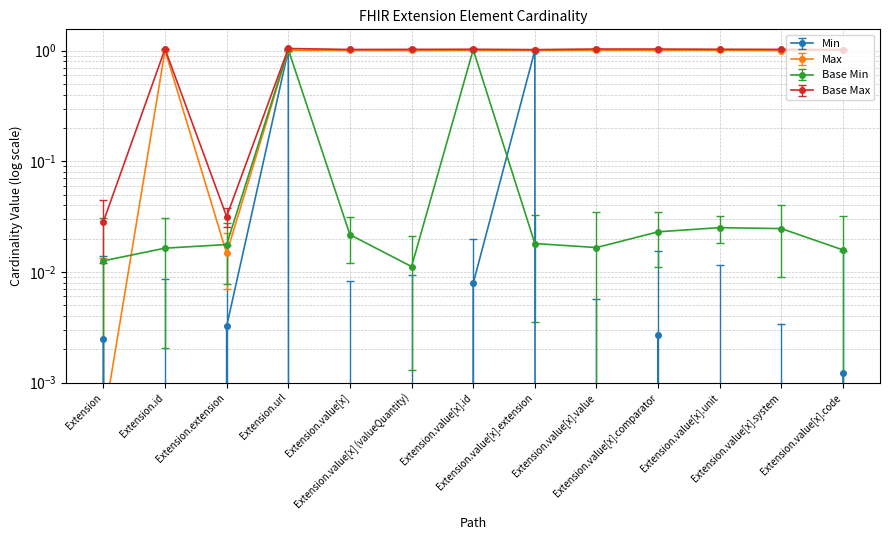

Which category has the lowest value in the Base Max series?

Extension